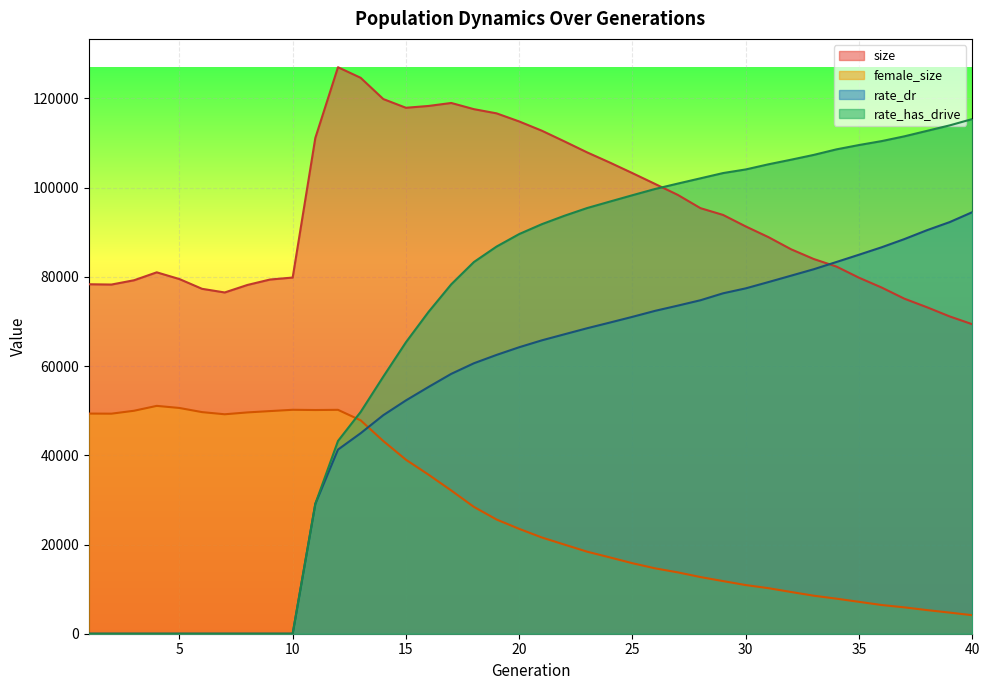

At which label is size closest to 98181?

27